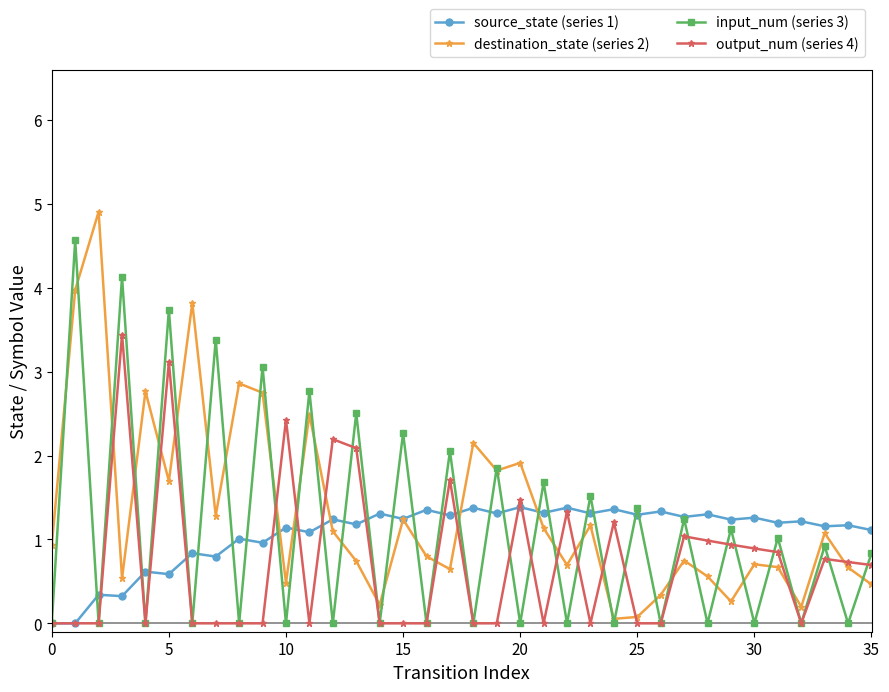

What is the greatest value displayed?

4.9